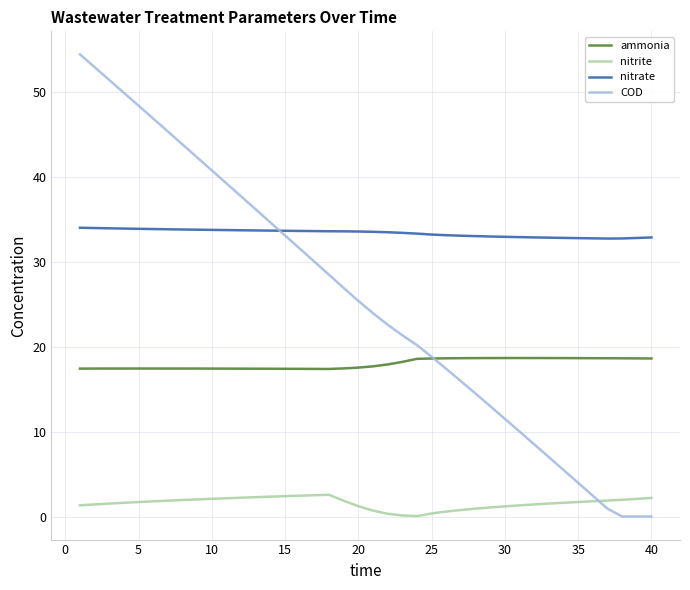

What is the average value of the COD series?

25.4